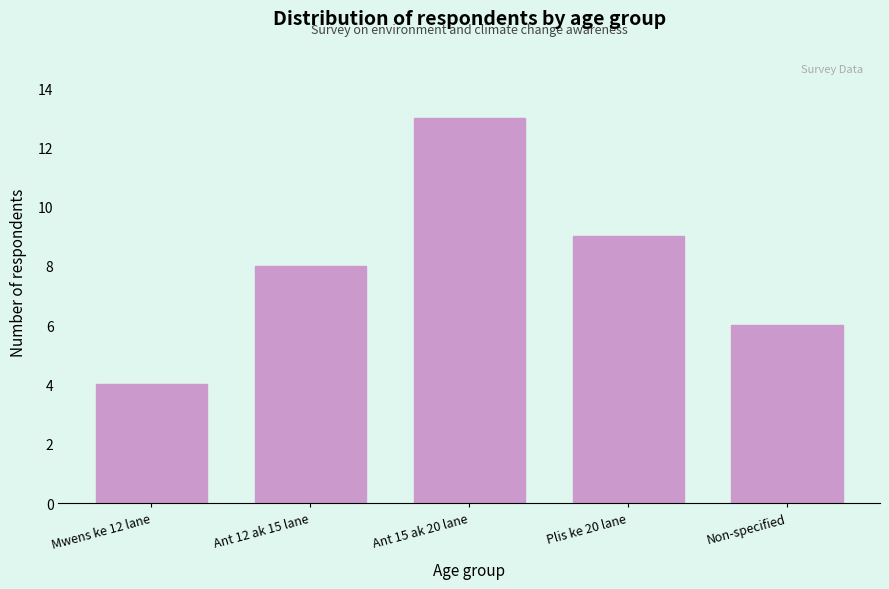

Reading right to left, extract all data points from this chart.

6	9	13	8	4